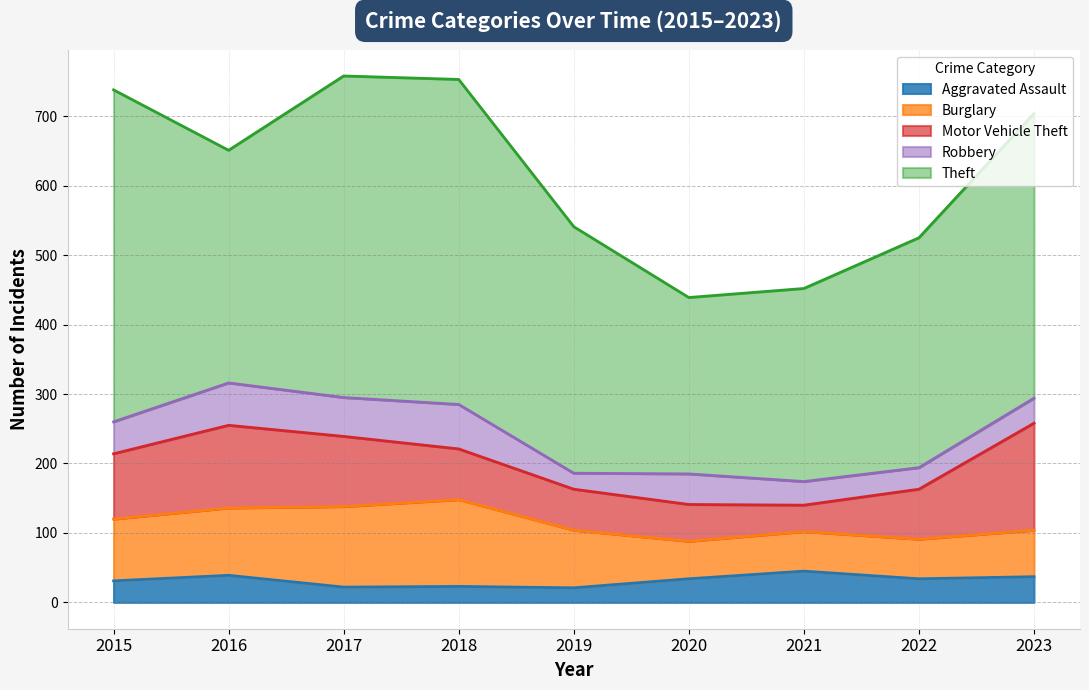

How many distinct data groups are displayed?

5